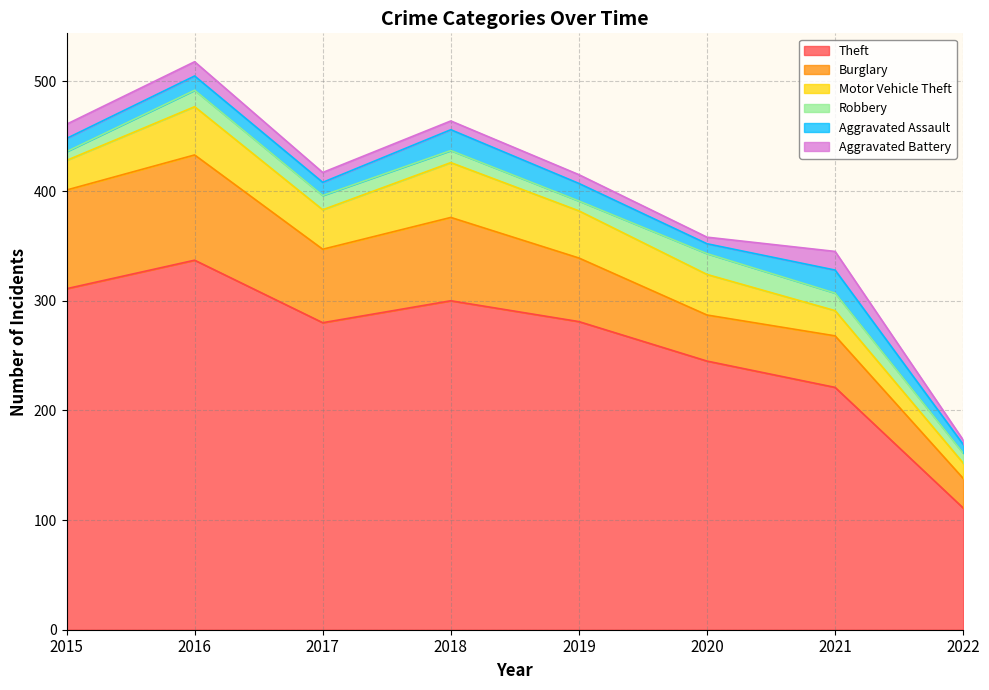

What is the smallest value displayed?

4